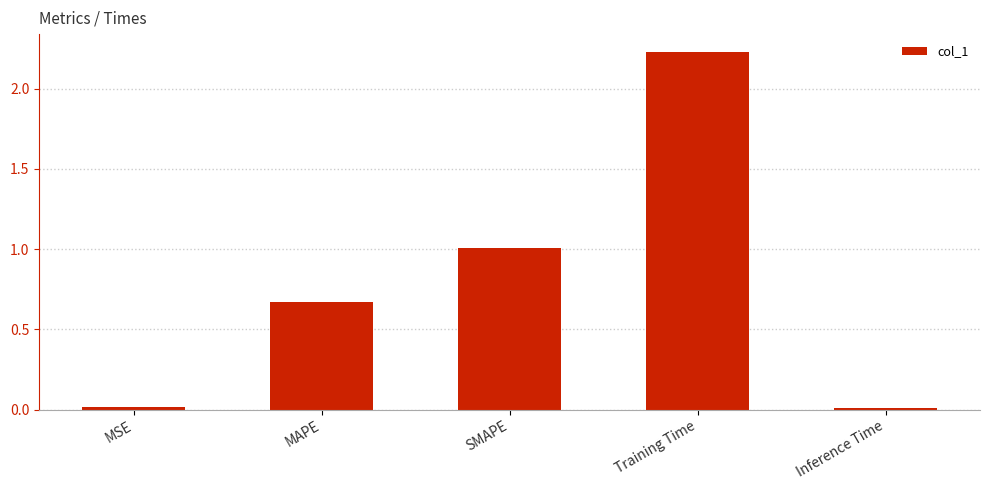

What is the label of the 2nd bar from the right?

Training Time